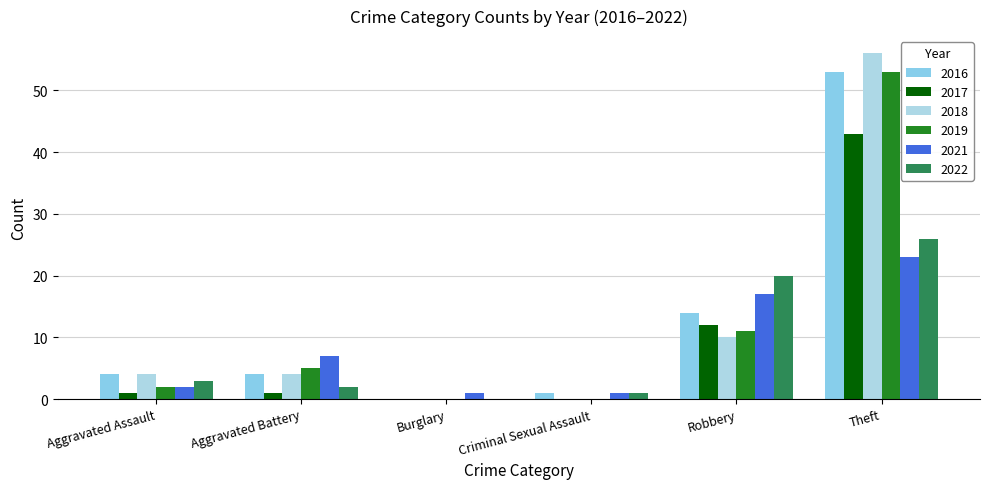

What is the total value across all series at Aggravated Battery?

23